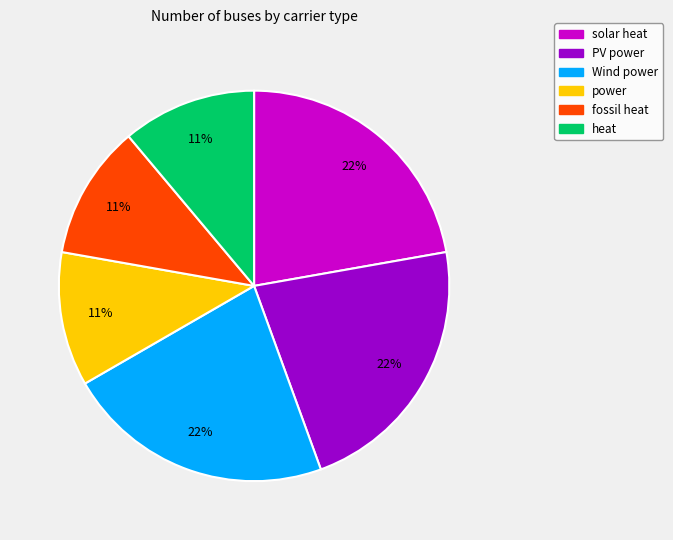

To the nearest percent, what is the combined percentage of PV power and fossil heat?

33%